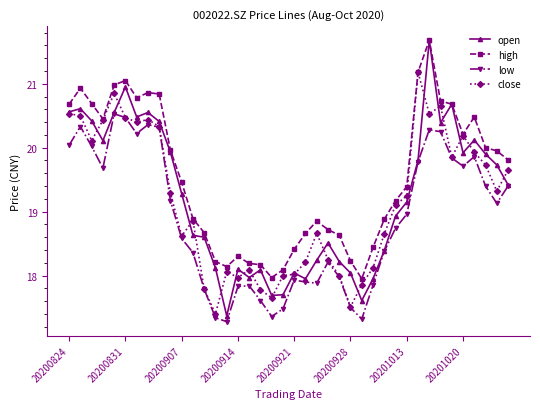

What is the value of the low point at the 35th from the left?

19.8